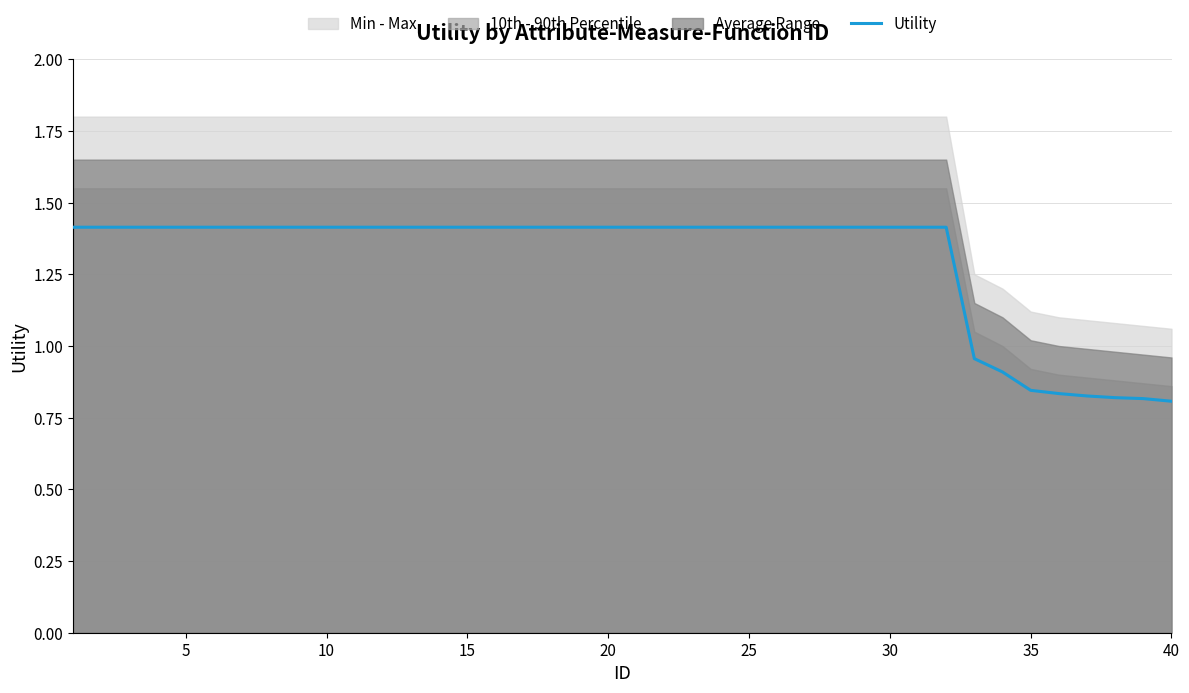

What is the smallest value displayed?

0.8